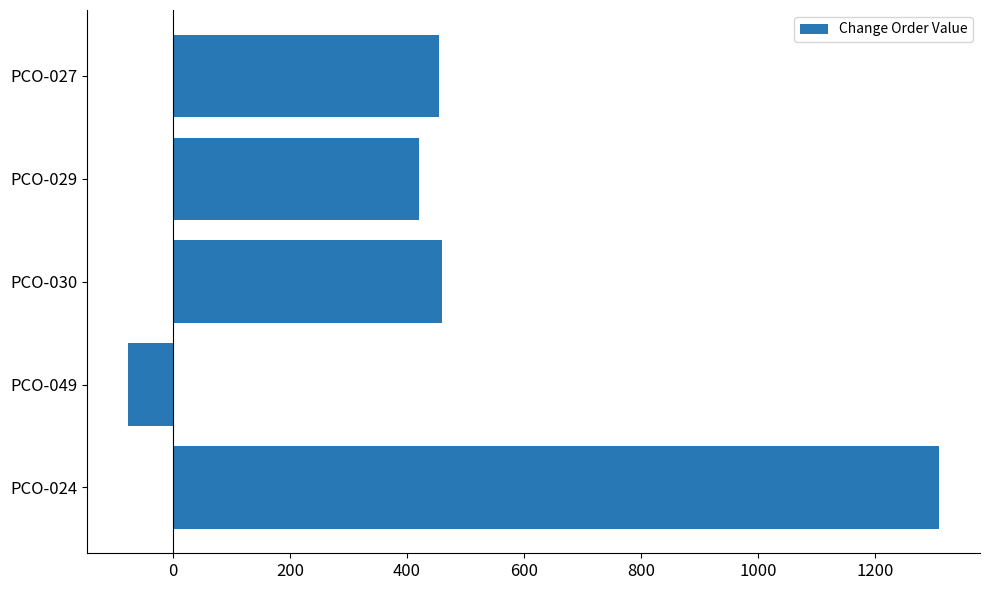

At which label is the value closest to 616?

PCO-030